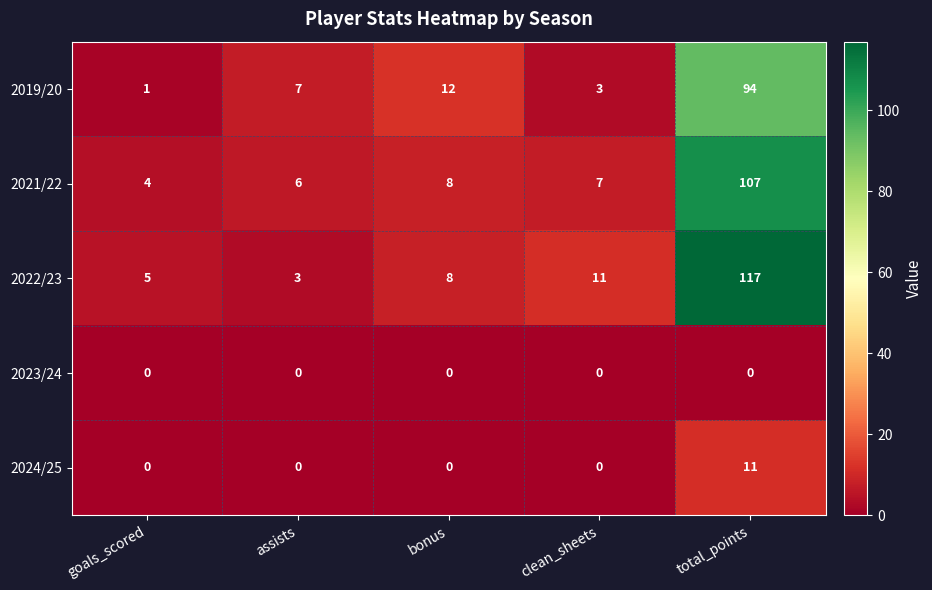

What is the difference between the highest and lowest values at bonus?

12